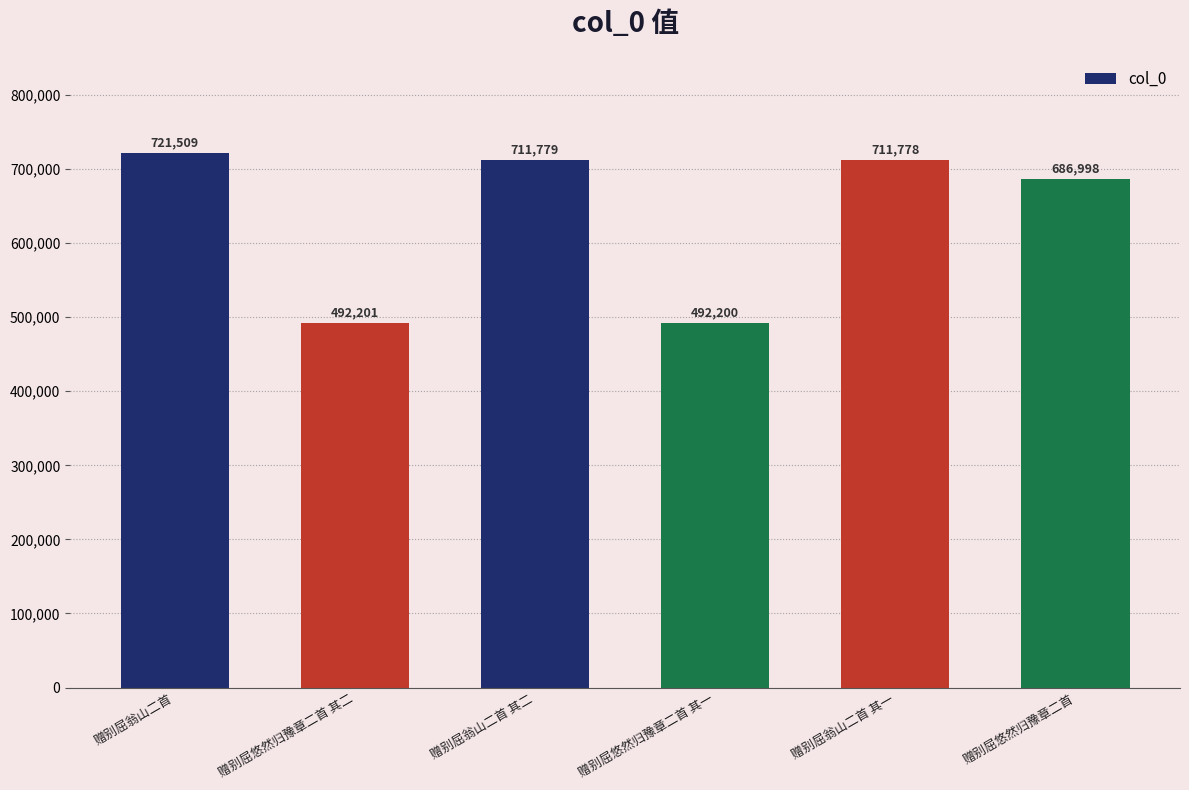

At which label is the value closest to 606854?

赠别屈悠然归豫章二首